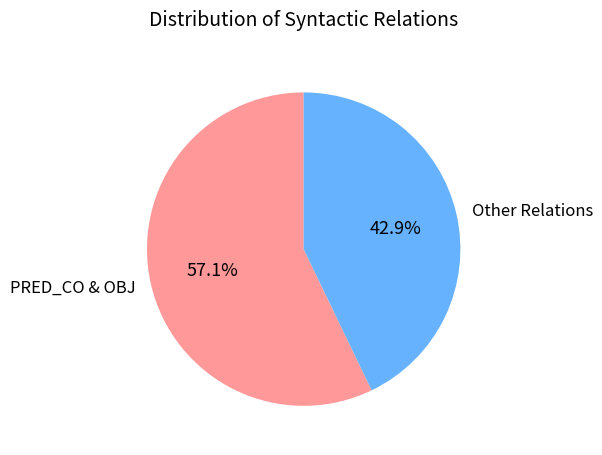

What portion of the pie excludes PRED_CO & OBJ?

42.9%